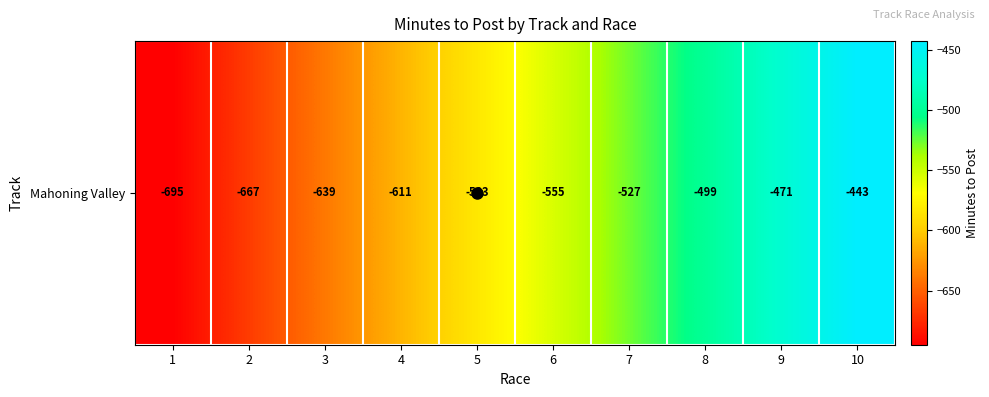

Is it true that the value at 9 is -193?

False